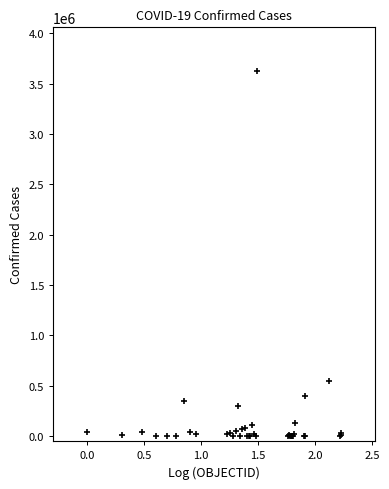

What Y value in the scatter plot is closest to 1811477?

551688